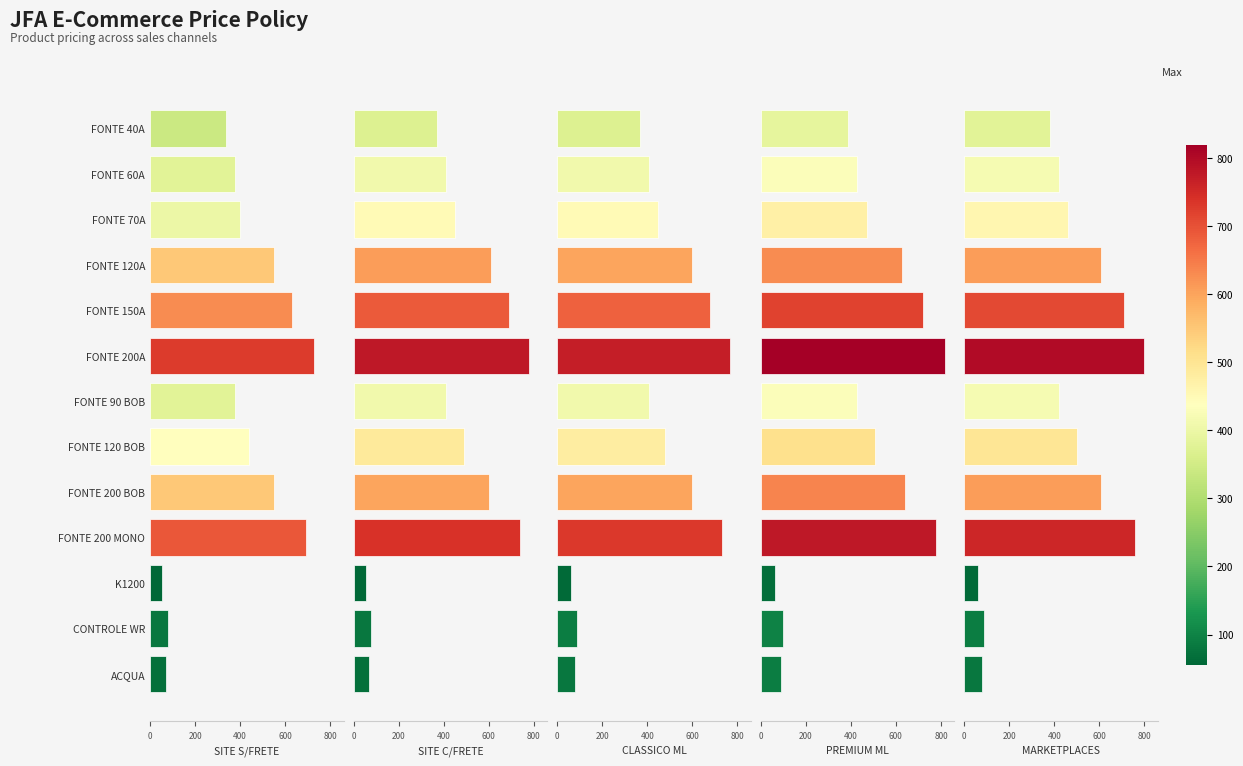

What is the smallest value displayed?

54.9